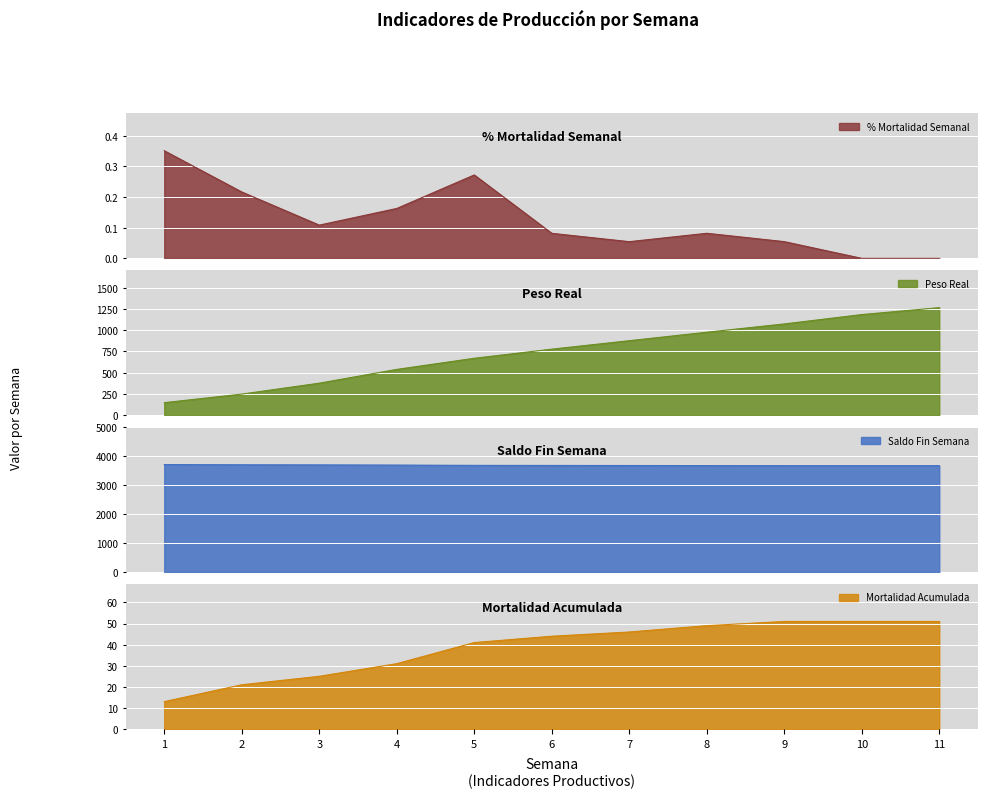

At which category is the sum across all series the highest?

11